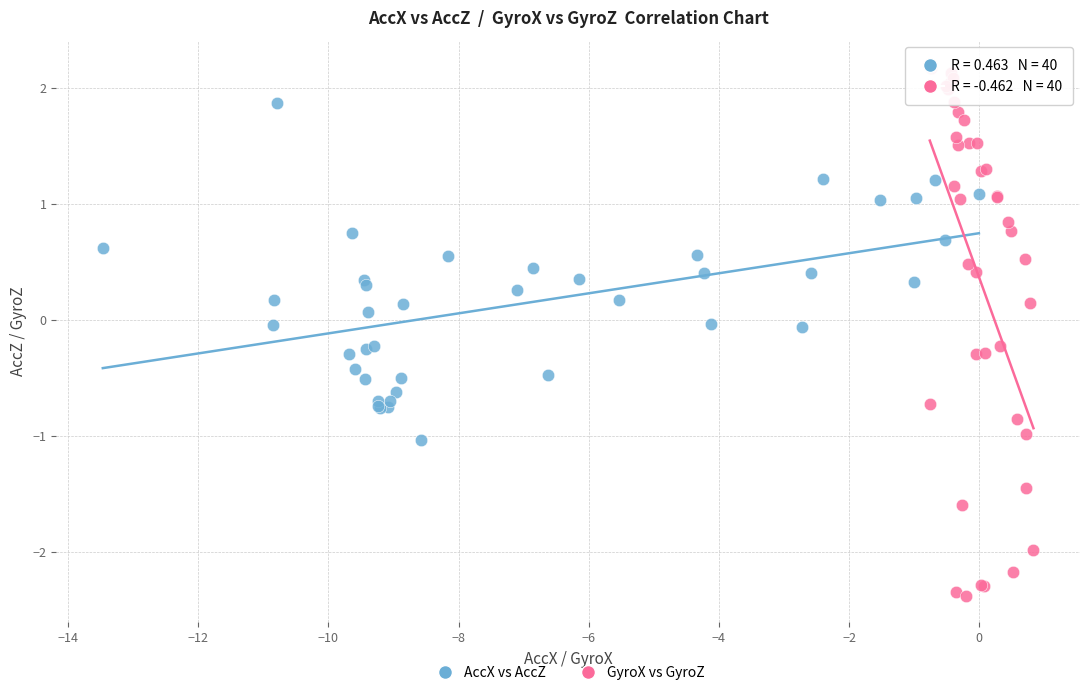

Which series reaches the maximum Y coordinate?

GyroX vs GyroZ